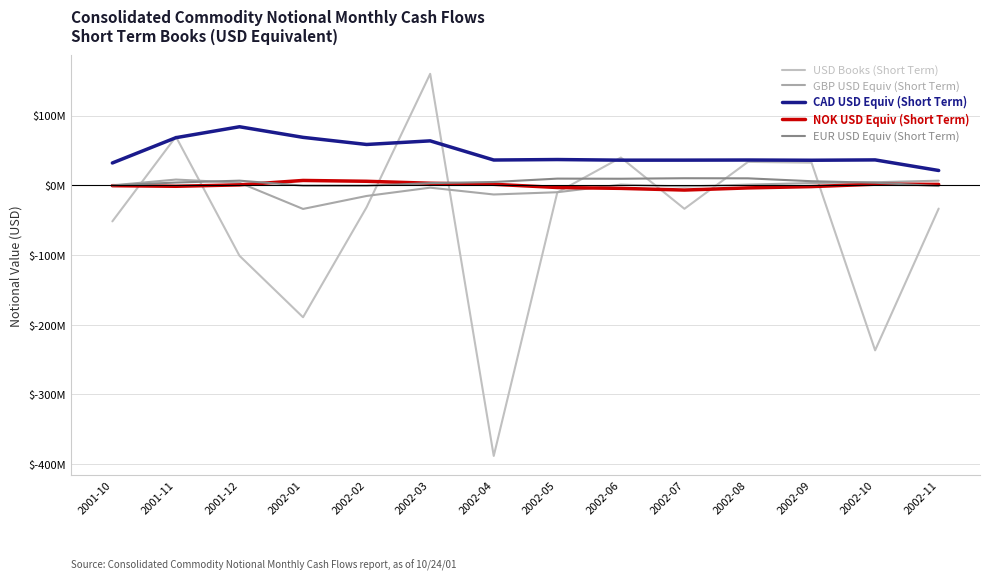

Is this an area chart (filled region under the line)?

No